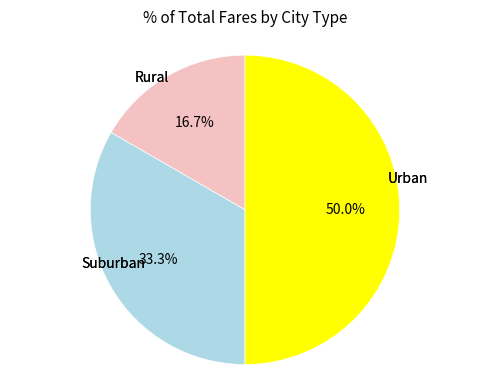

Which category has the smallest portion of the pie?

Rural